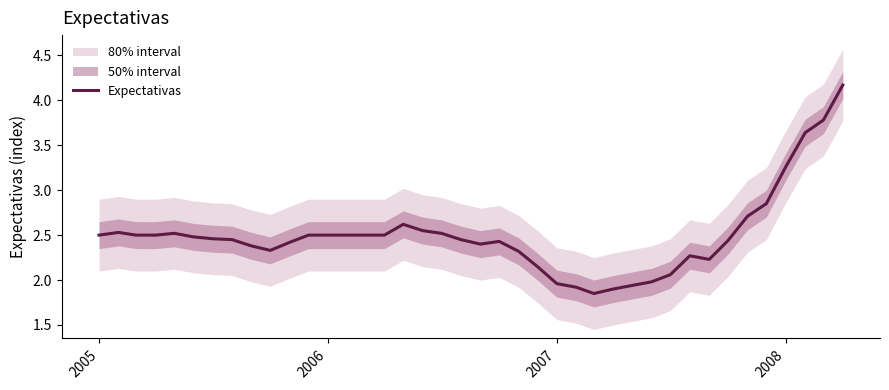

The value at 21 is 3.5. True or false?

False